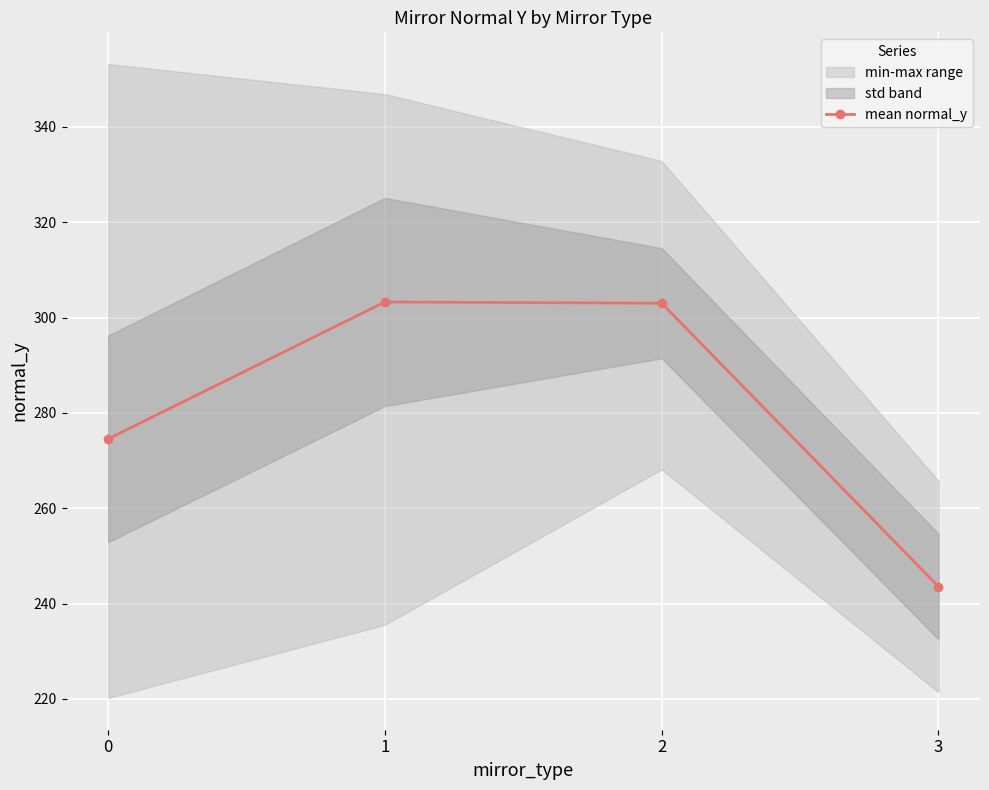

At which category does the data reach its first local peak?

1